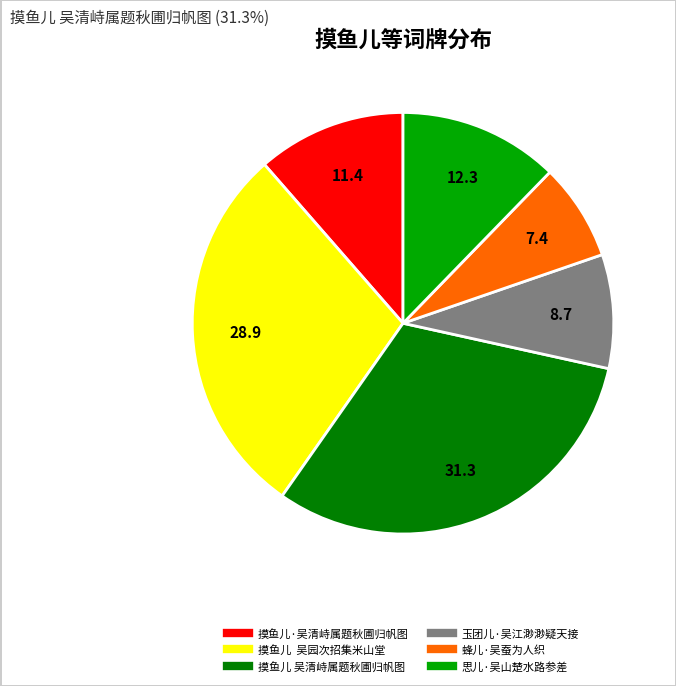

Do 蜂儿·吴蚕为人织 and 摸鱼儿·吴清峙属题秋圃归帆图 together represent more than half of the pie?

No